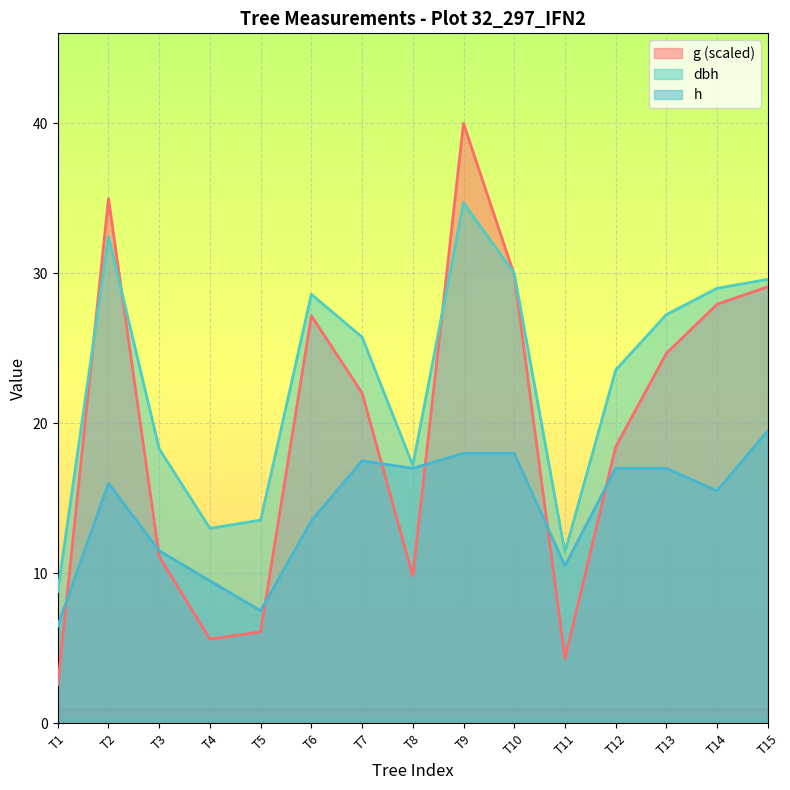

In g, how many points are higher than both neighbors (excluding endpoints)?

3